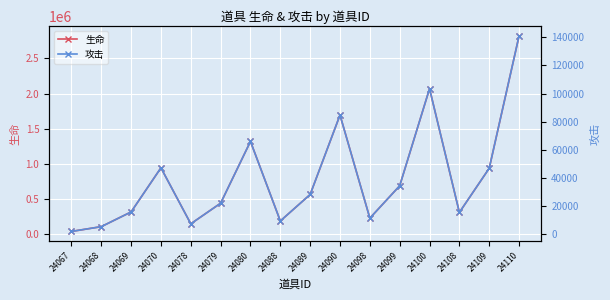

Reading left to right, transcribe all the data shown in this chart.

生命: 24067=31255	24068=99386	24069=309386	24070=939386	24078=140070	24079=434070	24080=1316070	24088=180558	24089=558558	24090=1692558	24098=220815	24099=682815	24100=2068815	24108=302820	24109=932820	24110=2822820
攻击: 24067=1562	24068=4969	24069=15469	24070=46969	24078=7003	24079=21703	24080=65803	24088=9027	24089=27927	24090=84627	24098=11040	24099=34140	24100=103440	24108=15141	24109=46641	24110=141141